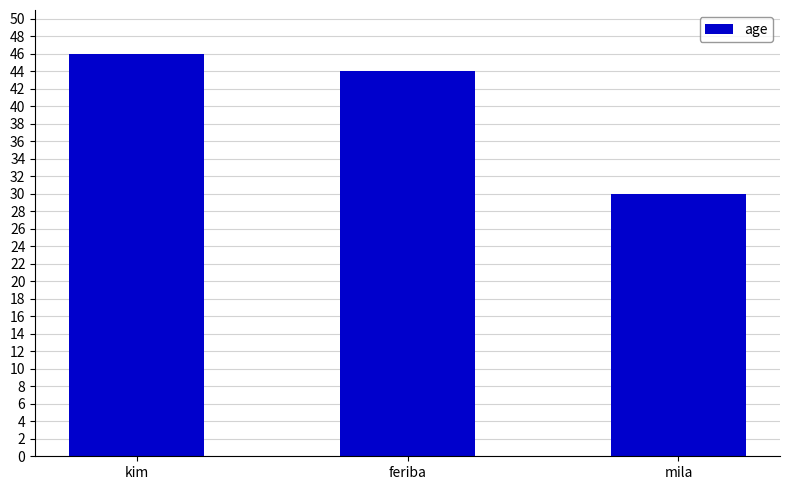

List the labels in order of value, smallest first.

mila, feriba, kim